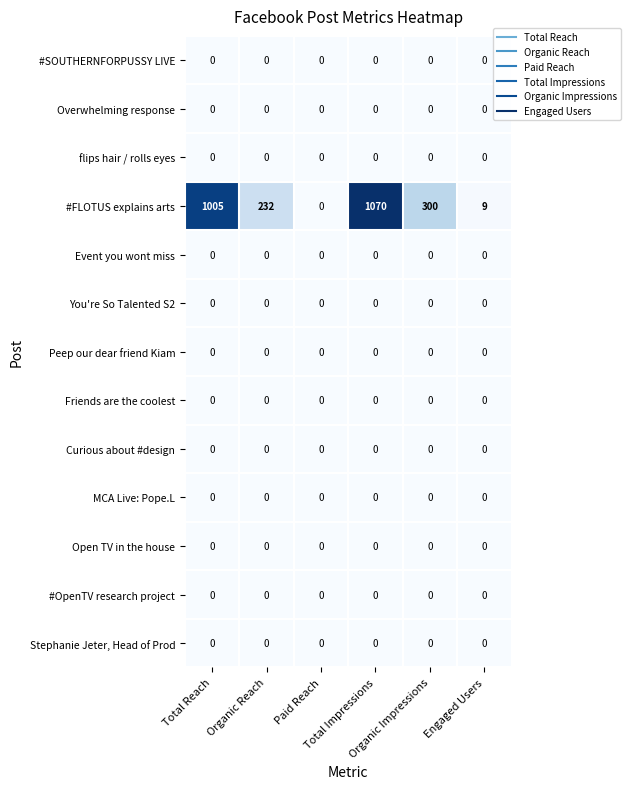

Between Organic Impressions and Engaged Users, which series saw the biggest shift?

#FLOTUS explains arts